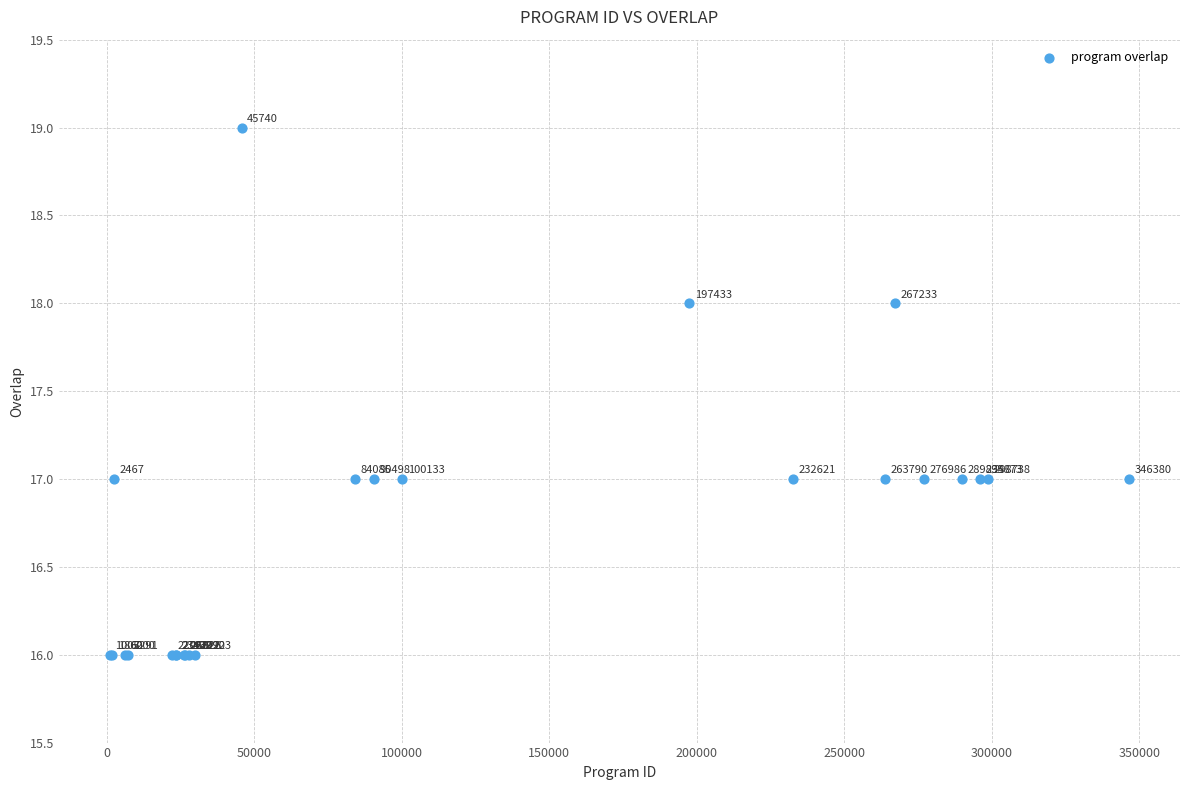

What Y value in the scatter plot is closest to 17?

17